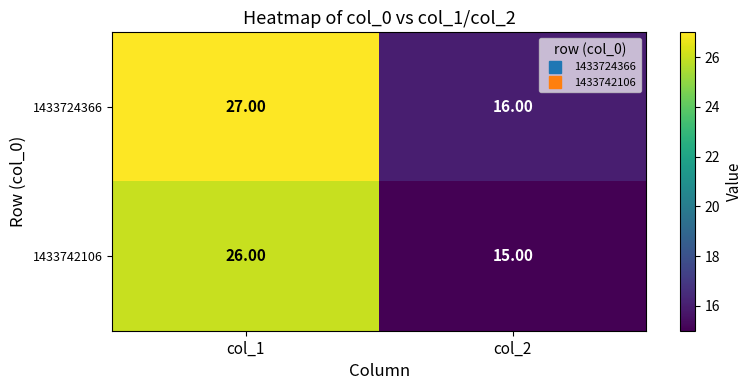

At which category is the sum across all series the highest?

col_1